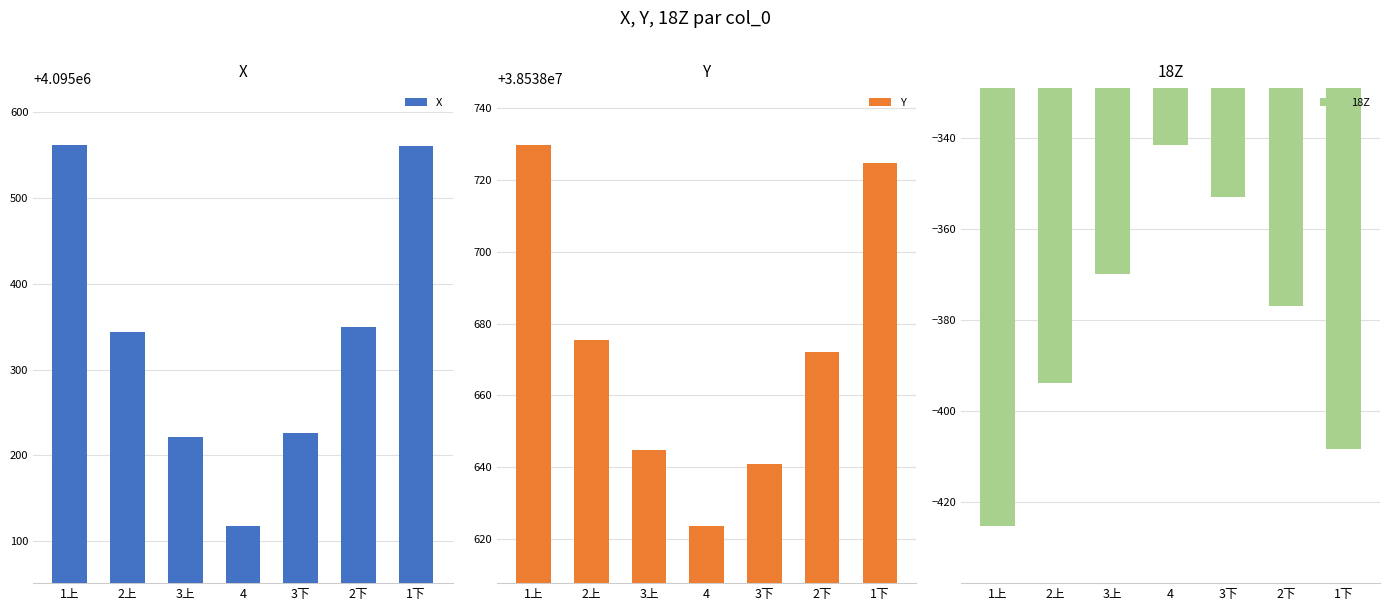

What is the average value of the Y series?

38538673.0